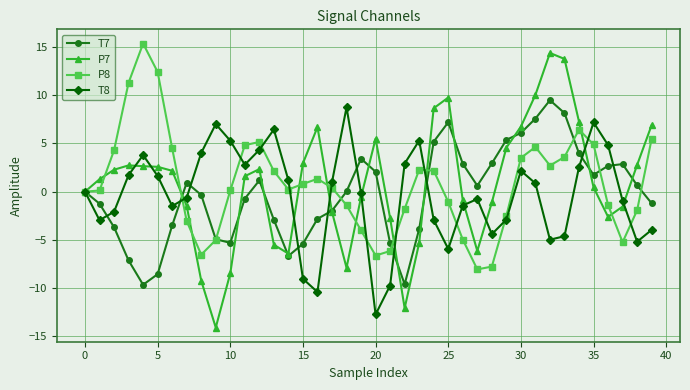

What is the smallest value displayed?

-14.1